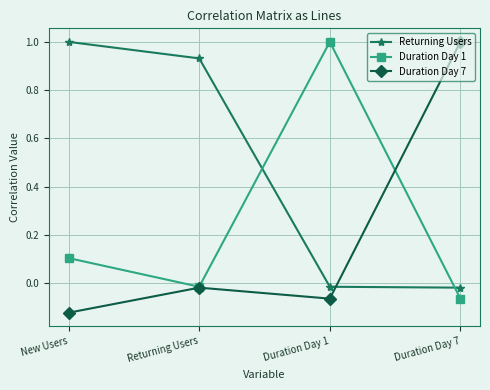

List the series in order of their overall mean, lowest first.

Duration Day 7, Duration Day 1, Returning Users